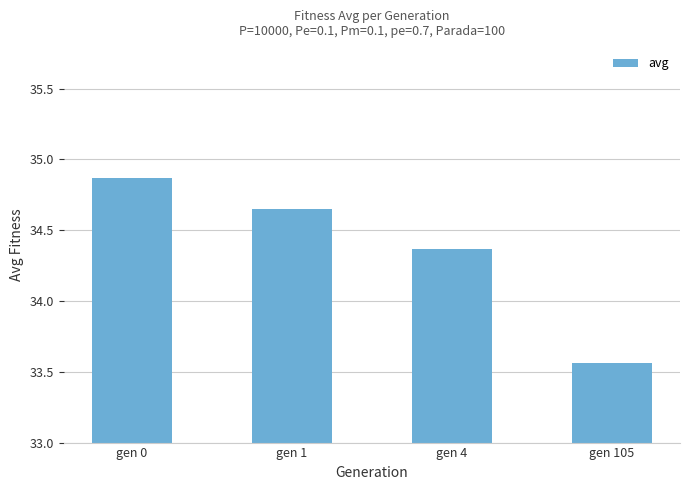

The chart shows a value of 45.3 at gen 105. True or false?

False